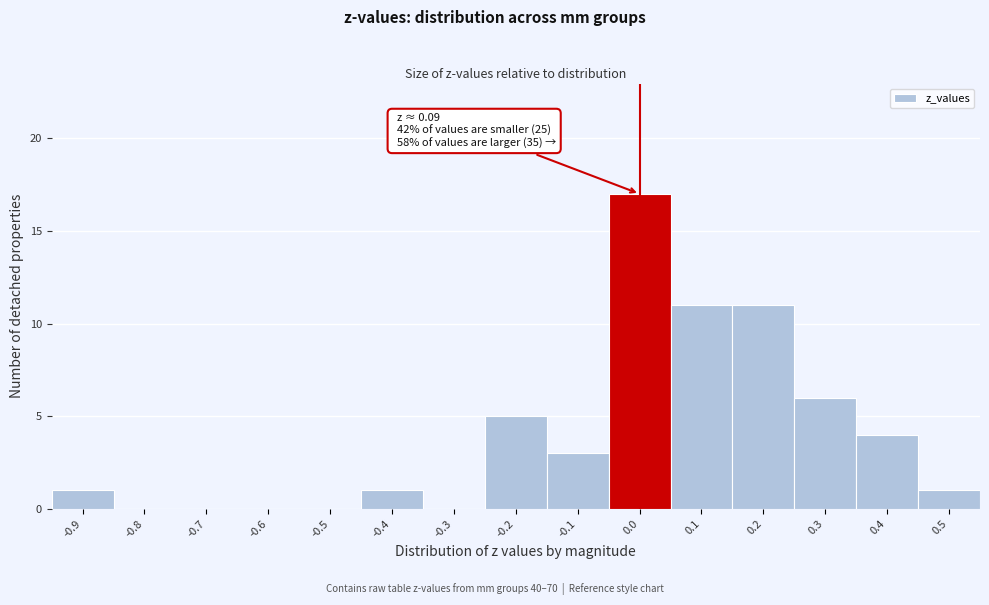

Reading right to left, list all the values displayed in this chart.

0.5=1	0.4=4	0.3=6	0.2=11	0.1=11	0.0=17	-0.1=3	-0.2=5	-0.3=0	-0.4=1	-0.5=0	-0.6=0	-0.7=0	-0.8=0	-0.9=1